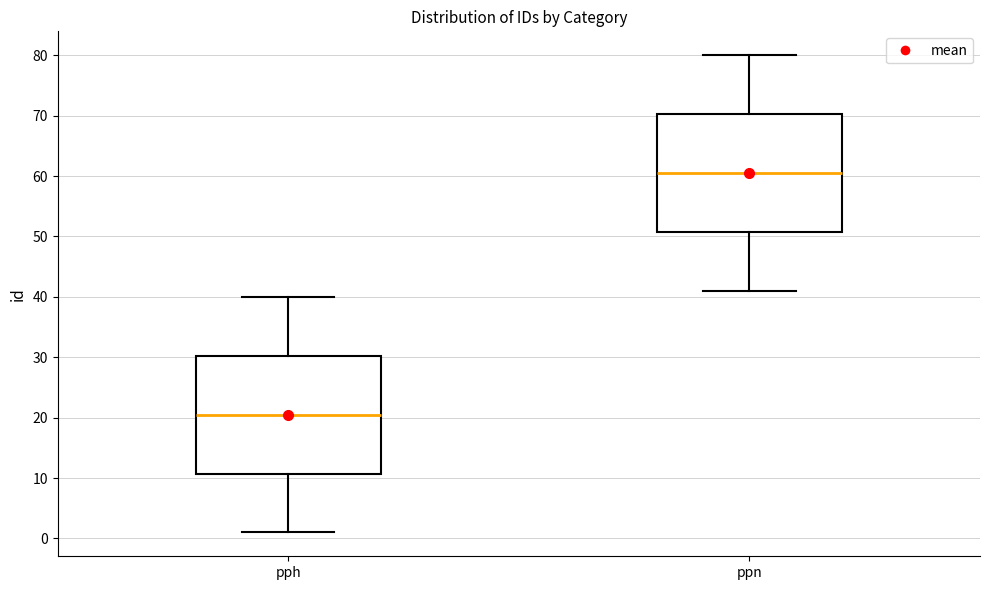

Reading left to right, transcribe this box plot: for each box, give where its median line is, the range the box spans, and where its two whiskers end, as read against the y-axis. The values are not printed on the chart, so give them approximately, as read against the axis.

pph: median 21, box 11 to 30, whiskers 1 to 40
ppn: median 61, box 51 to 70, whiskers 41 to 80